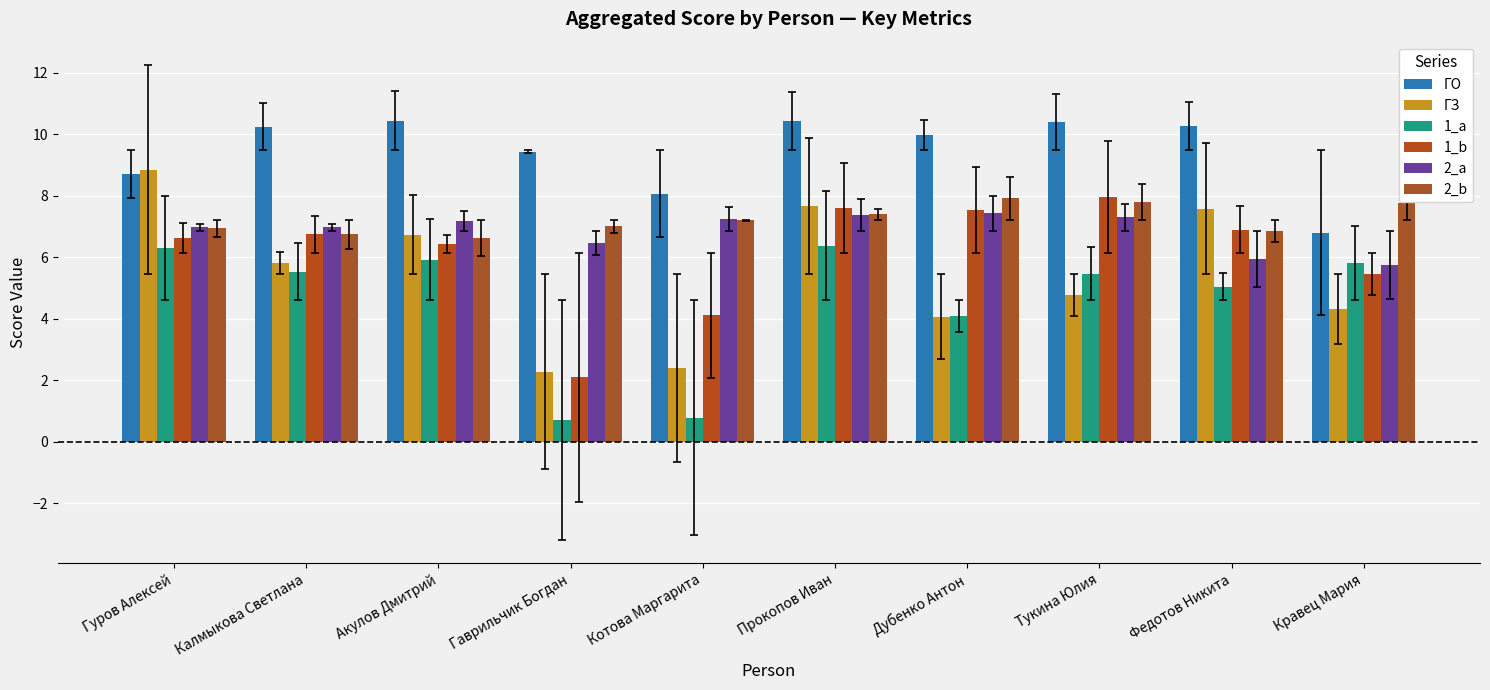

Where does the ГЗ series first go above 5?

Гуров Алексей